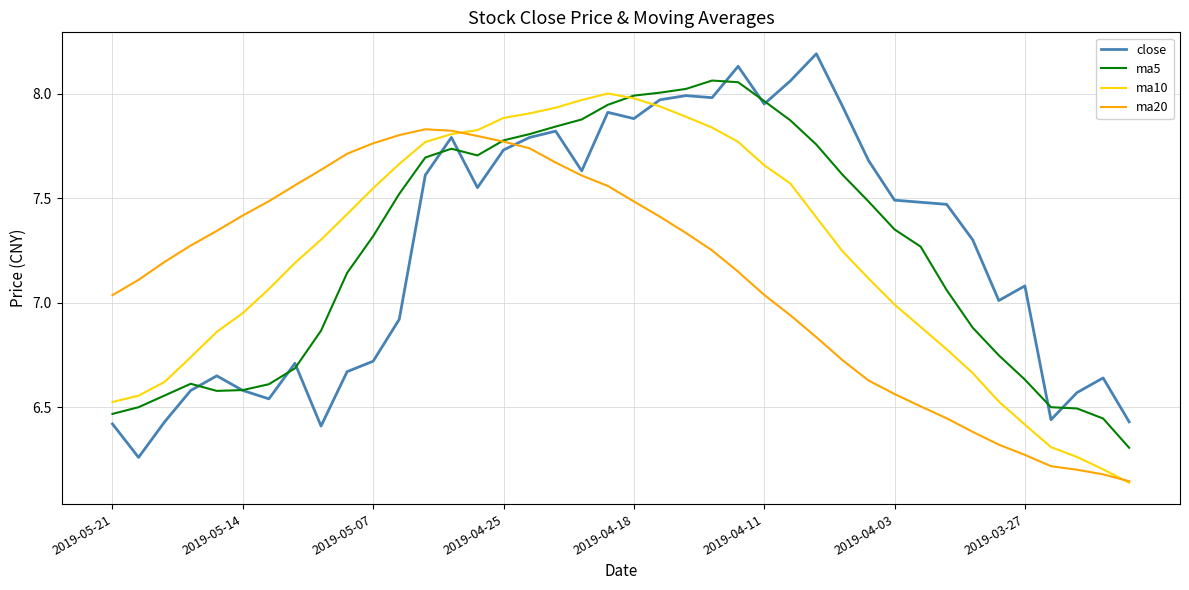

What is the maximum value for close?

8.2